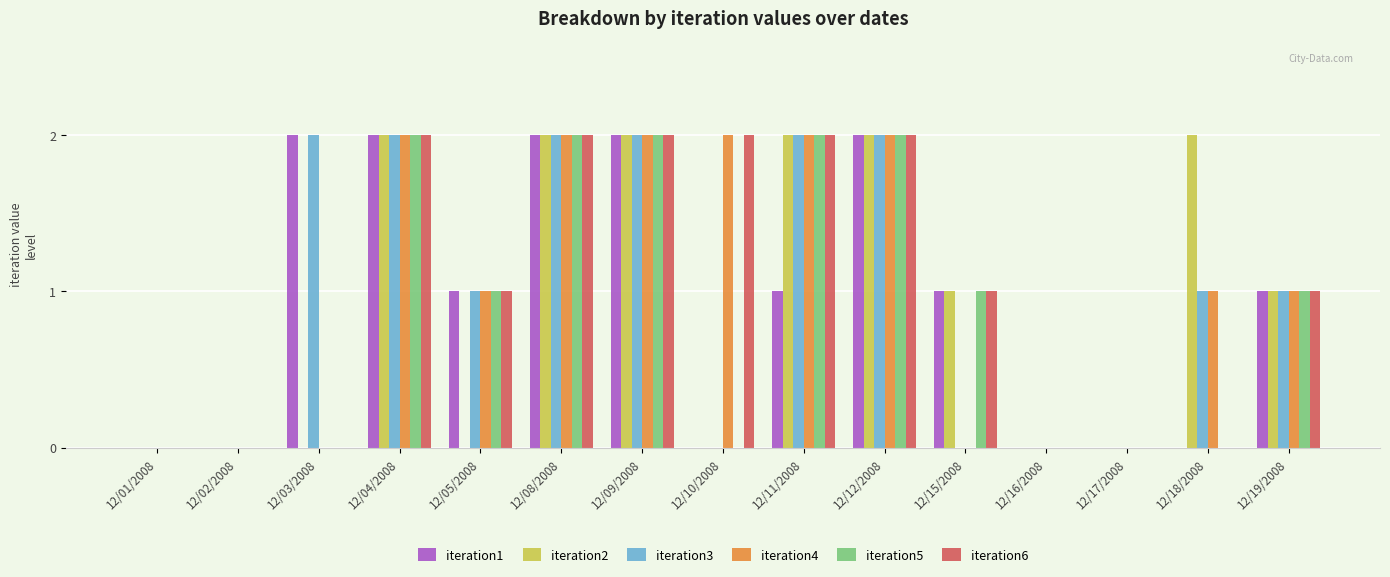

Reading right to left, transcribe all the data shown in this chart.

iteration1: 12/19/2008=1	12/18/2008=0	12/17/2008=0	12/16/2008=0	12/15/2008=1	12/12/2008=2	12/11/2008=1	12/10/2008=0	12/09/2008=2	12/08/2008=2	12/05/2008=1	12/04/2008=2	12/03/2008=2	12/02/2008=0	12/01/2008=0
iteration2: 12/19/2008=1	12/18/2008=2	12/17/2008=0	12/16/2008=0	12/15/2008=1	12/12/2008=2	12/11/2008=2	12/10/2008=0	12/09/2008=2	12/08/2008=2	12/05/2008=0	12/04/2008=2	12/03/2008=0	12/02/2008=0	12/01/2008=0
iteration3: 12/19/2008=1	12/18/2008=1	12/17/2008=0	12/16/2008=0	12/15/2008=0	12/12/2008=2	12/11/2008=2	12/10/2008=0	12/09/2008=2	12/08/2008=2	12/05/2008=1	12/04/2008=2	12/03/2008=2	12/02/2008=0	12/01/2008=0
iteration4: 12/19/2008=1	12/18/2008=1	12/17/2008=0	12/16/2008=0	12/15/2008=0	12/12/2008=2	12/11/2008=2	12/10/2008=2	12/09/2008=2	12/08/2008=2	12/05/2008=1	12/04/2008=2	12/03/2008=0	12/02/2008=0	12/01/2008=0
iteration5: 12/19/2008=1	12/18/2008=0	12/17/2008=0	12/16/2008=0	12/15/2008=1	12/12/2008=2	12/11/2008=2	12/10/2008=0	12/09/2008=2	12/08/2008=2	12/05/2008=1	12/04/2008=2	12/03/2008=0	12/02/2008=0	12/01/2008=0
iteration6: 12/19/2008=1	12/18/2008=0	12/17/2008=0	12/16/2008=0	12/15/2008=1	12/12/2008=2	12/11/2008=2	12/10/2008=2	12/09/2008=2	12/08/2008=2	12/05/2008=1	12/04/2008=2	12/03/2008=0	12/02/2008=0	12/01/2008=0